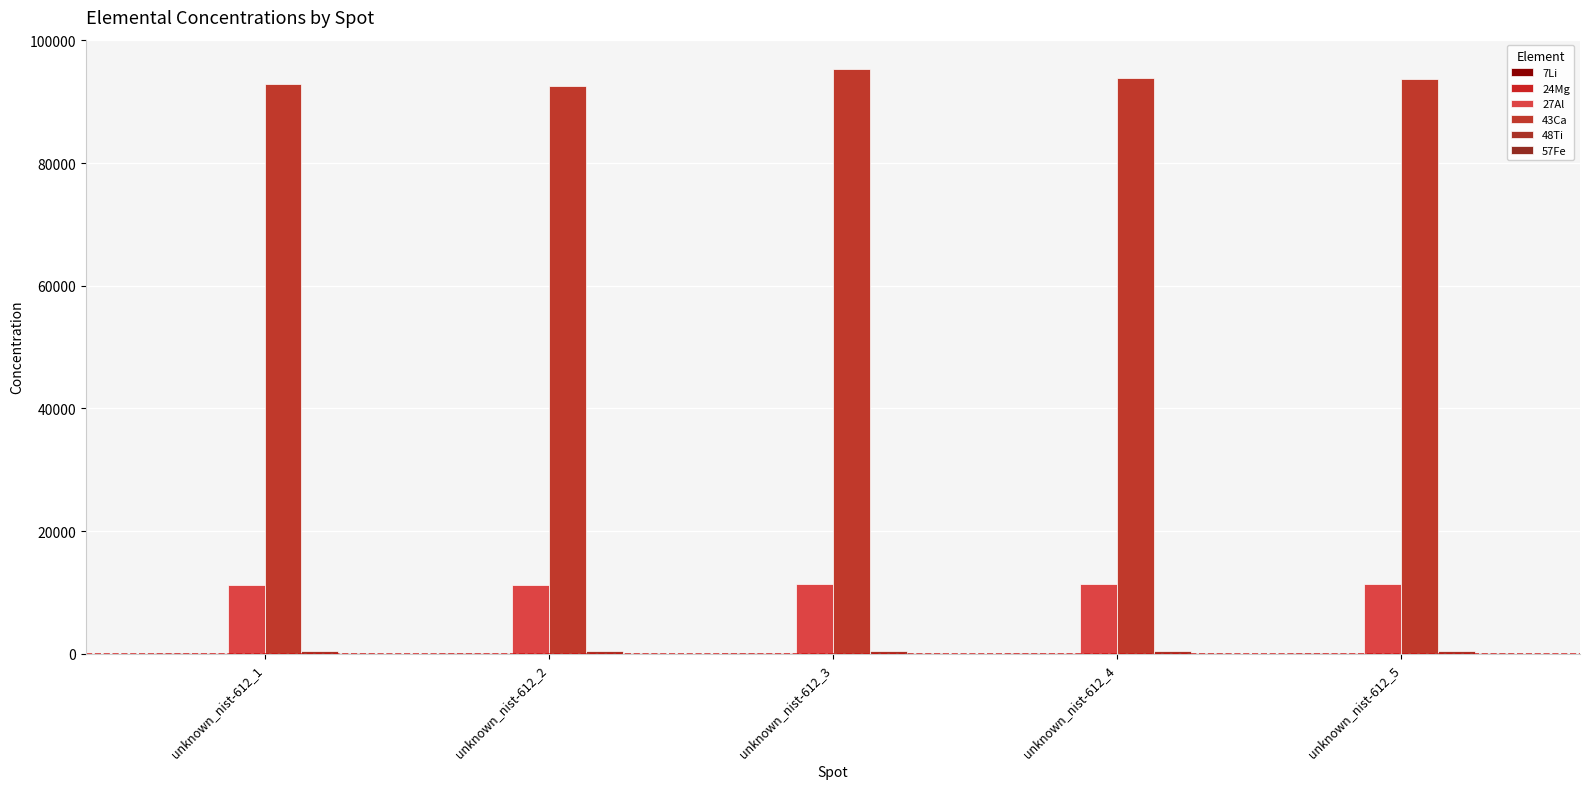

Reading right to left, transcribe all the data shown in this chart.

7Li: 36.3	36.2	38.4	38.1	37.4
24Mg: 68.0	67.2	67.9	64.9	66.7
27Al: 11303.8	11431.7	11301.4	11200.5	11253.6
43Ca: 93664.1	93803.8	95362.2	92529.2	92854.3
48Ti: 472.5	475.4	480.7	461.7	463.0
57Fe: 49.3	51.0	53.9	55.7	52.8